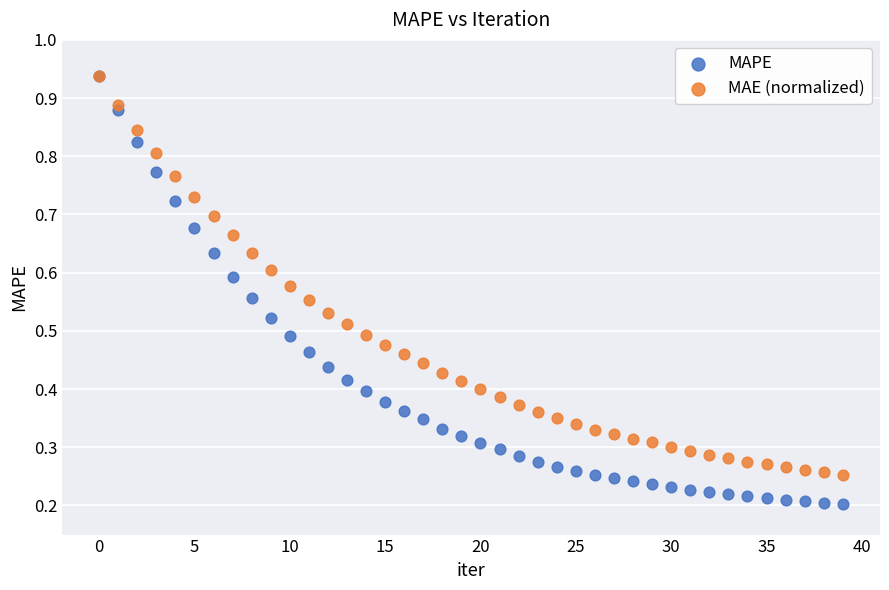

What are all the series names shown in the legend?

MAPE, MAE (normalized)